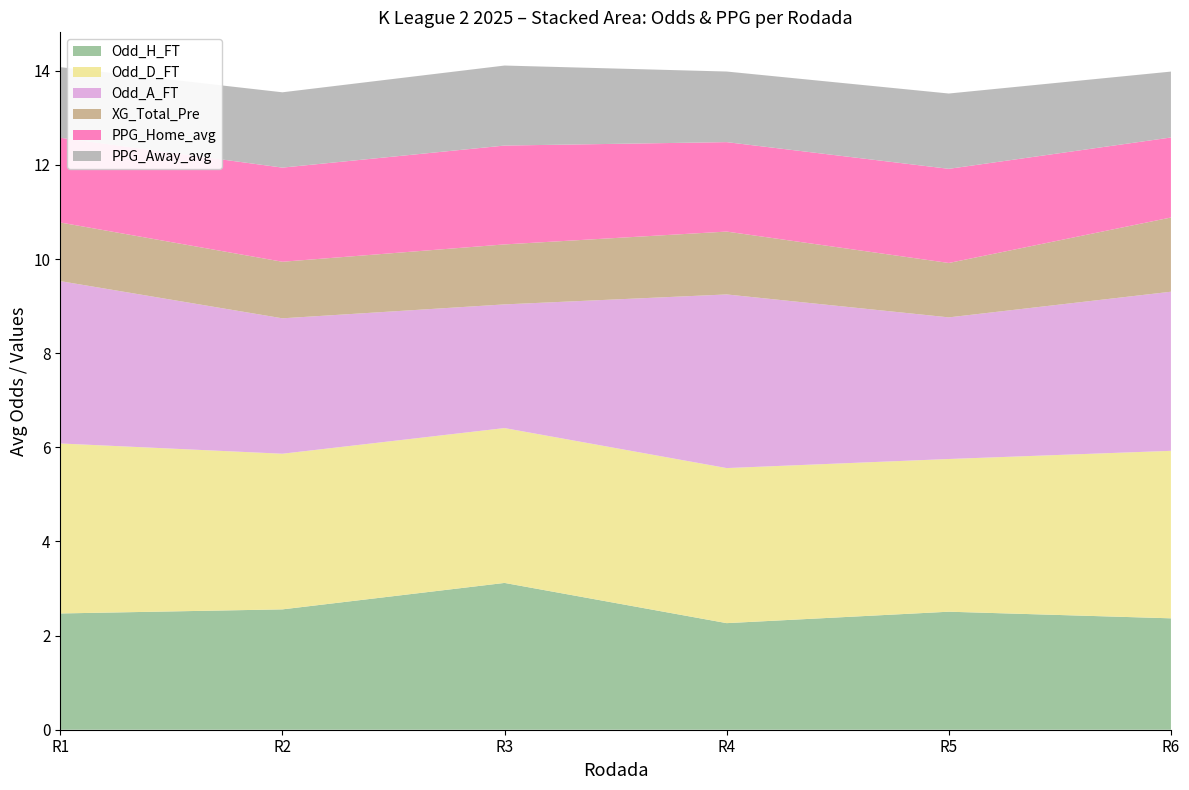

True or false: Odd_H_FT has a value of 4.1 at R5.

False